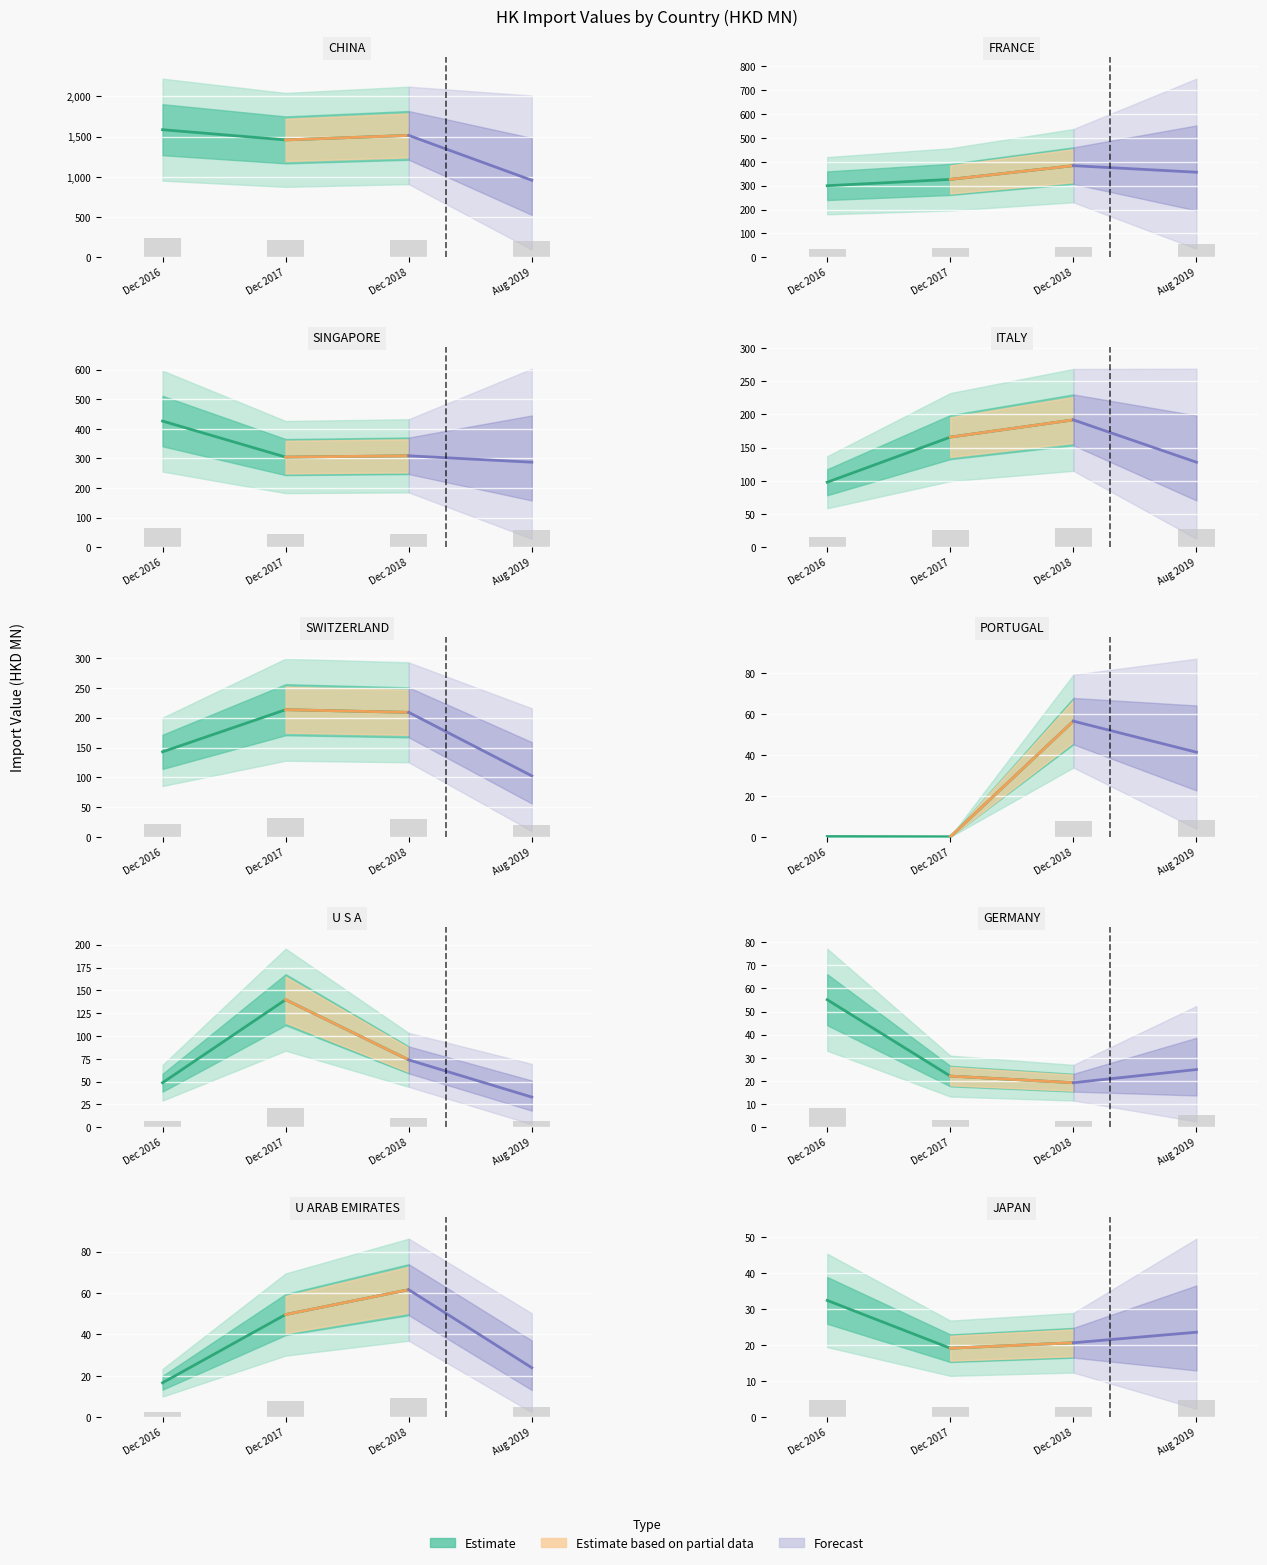

How many groups of bars are there?

10